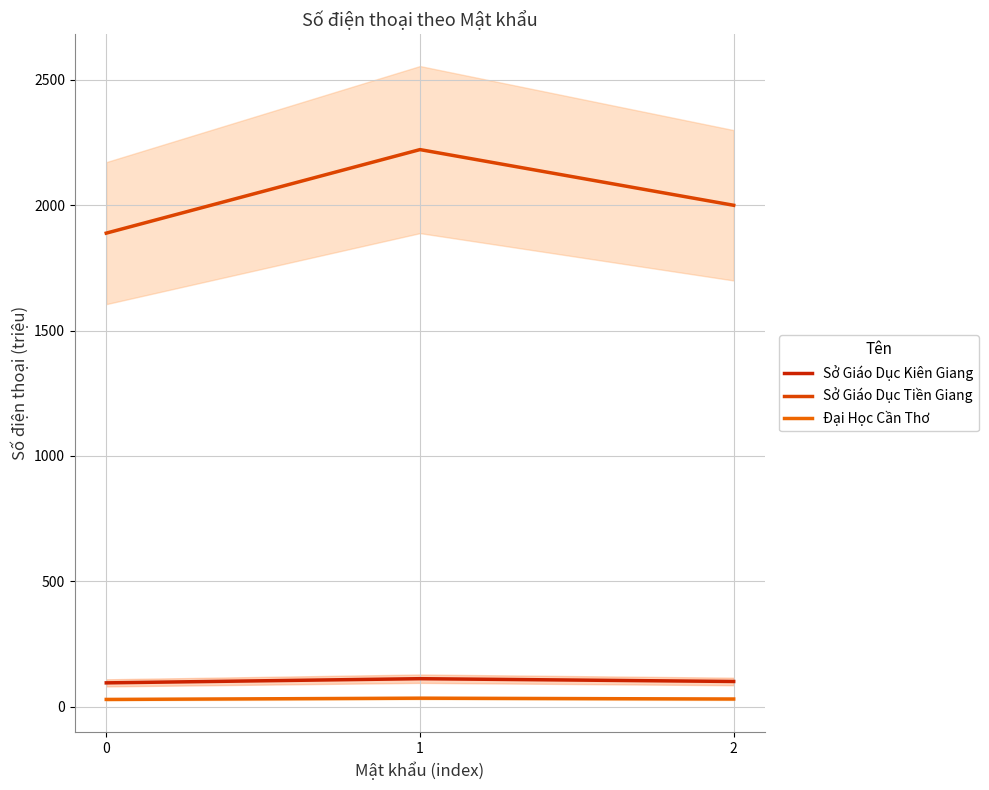

What is the total value across all series at 2?

2130.0